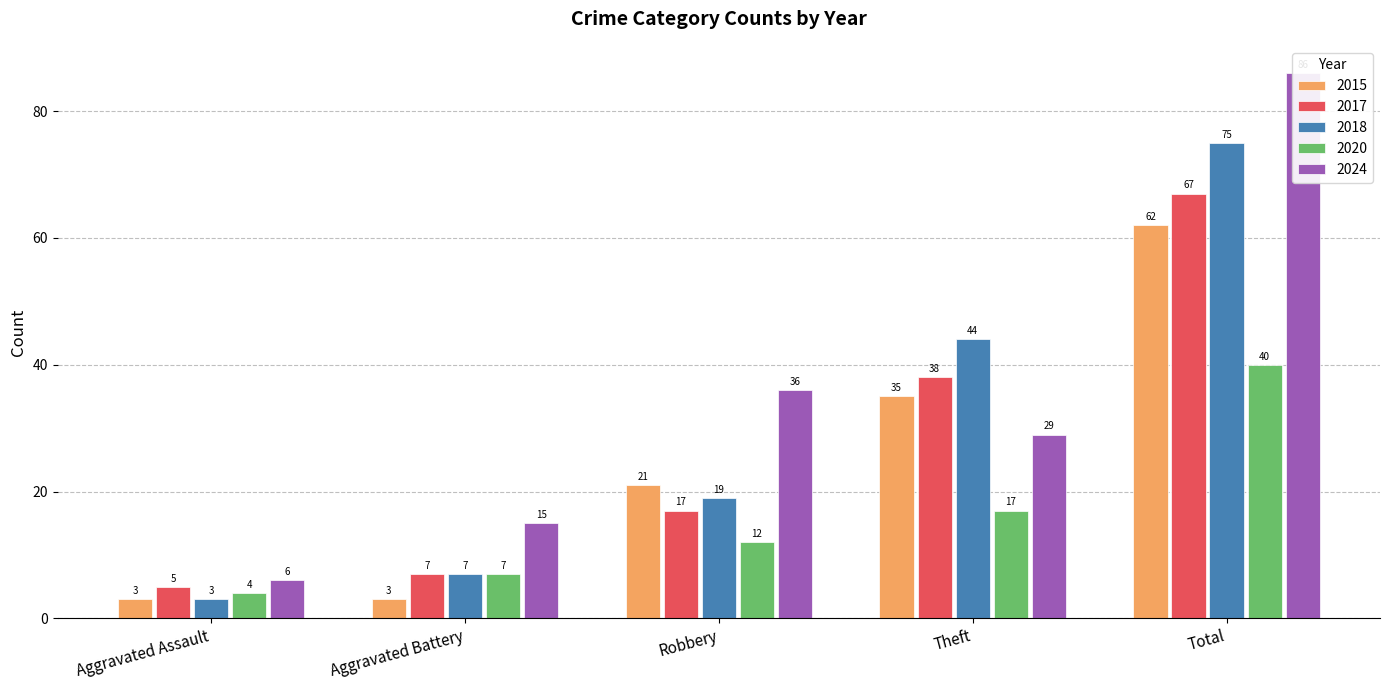

Reading right to left, transcribe all the data shown in this chart.

2015: 62	35	21	3	3
2017: 67	38	17	7	5
2018: 75	44	19	7	3
2020: 40	17	12	7	4
2024: 86	29	36	15	6